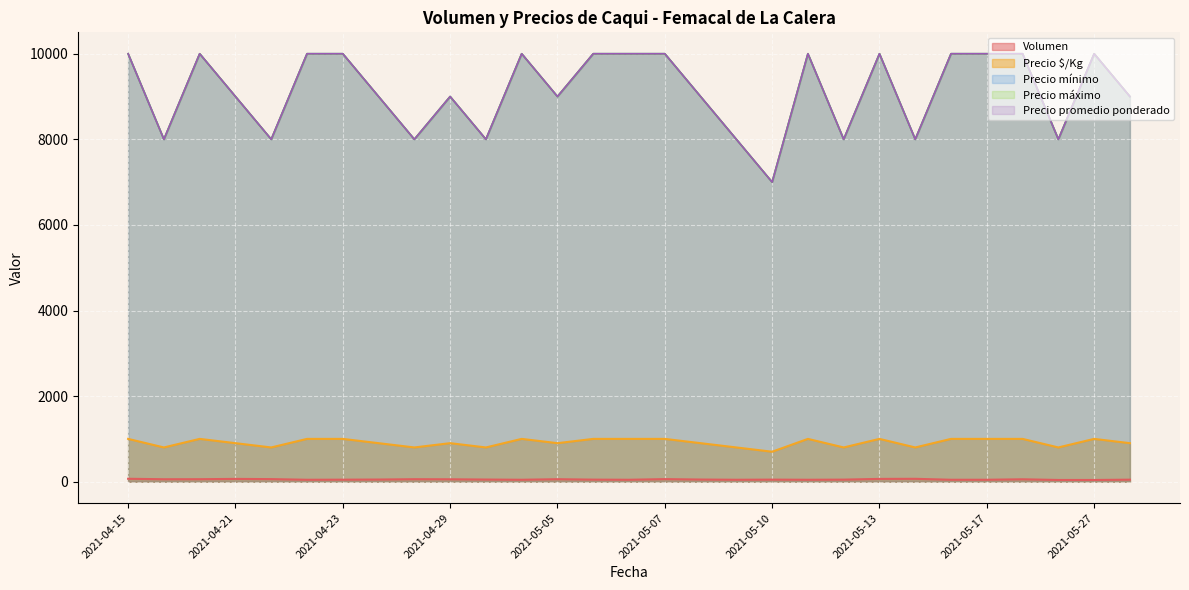

What is the lowest value of the Precio $/Kg series?

700